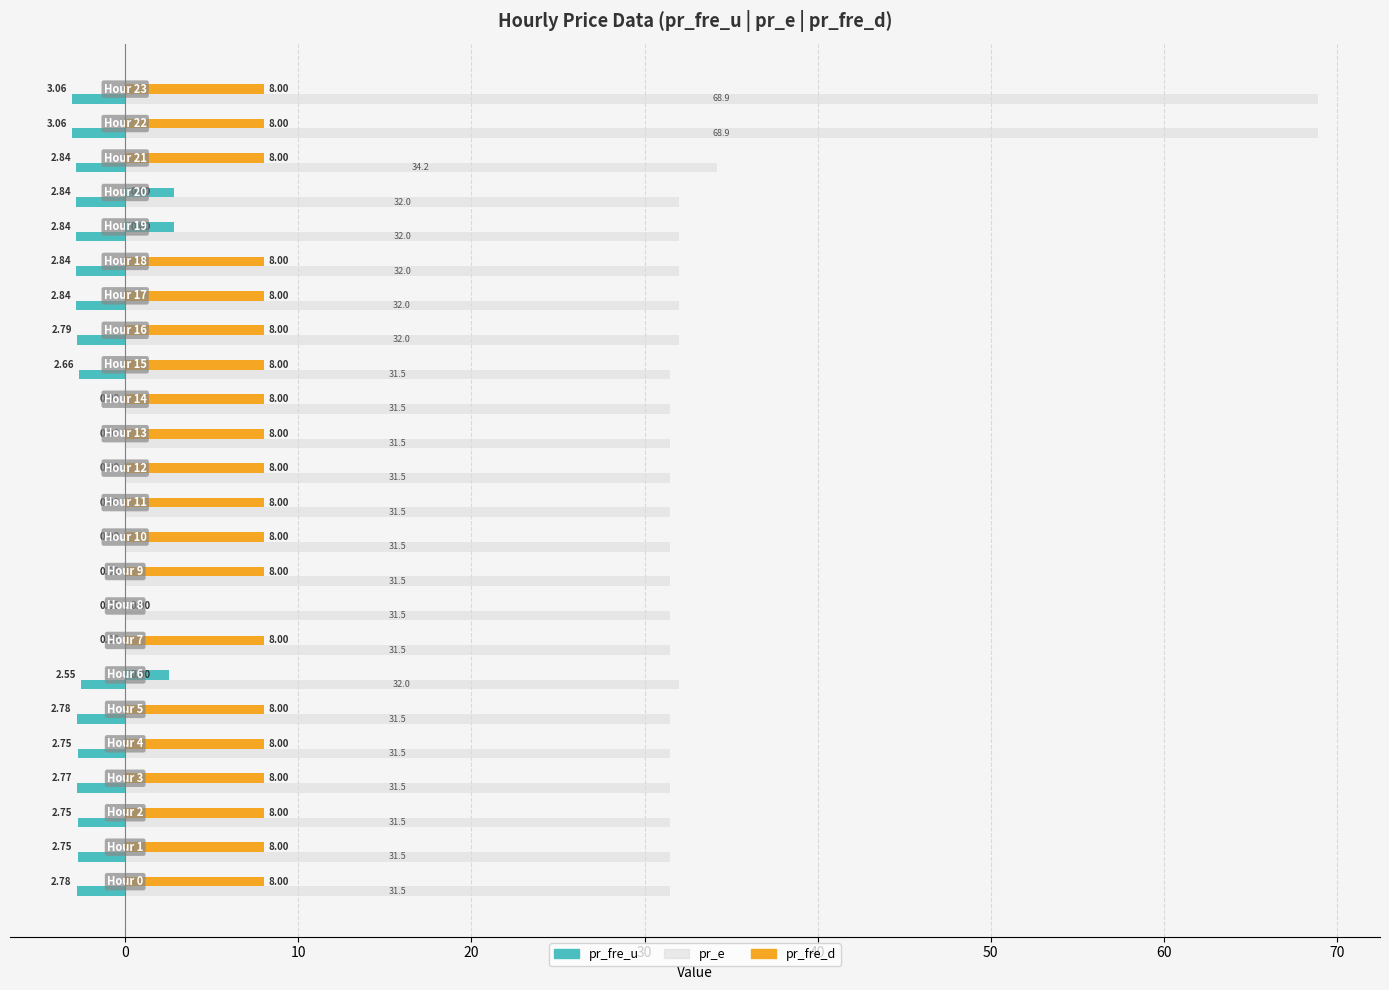

What is the value of the pr_e bar at the 2nd from the left?

31.5